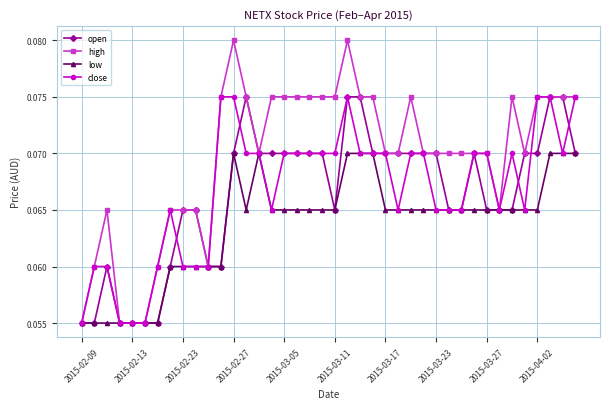

Count the open values in the range 0 to 1.

40